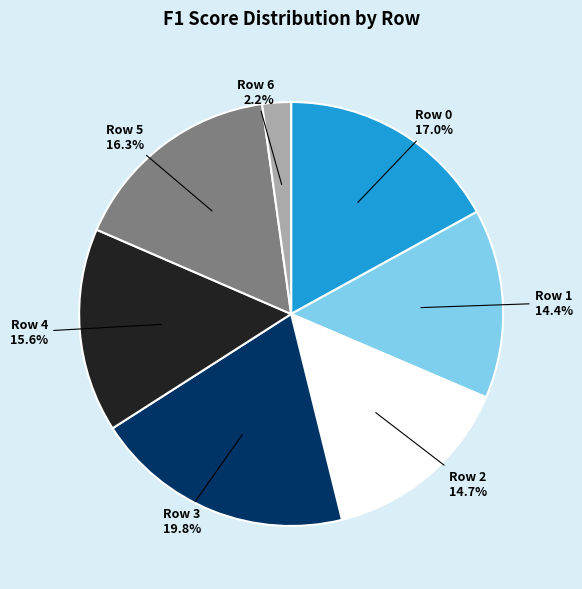

Combined, do Row 4 and Row 1 account for over 50%?

No